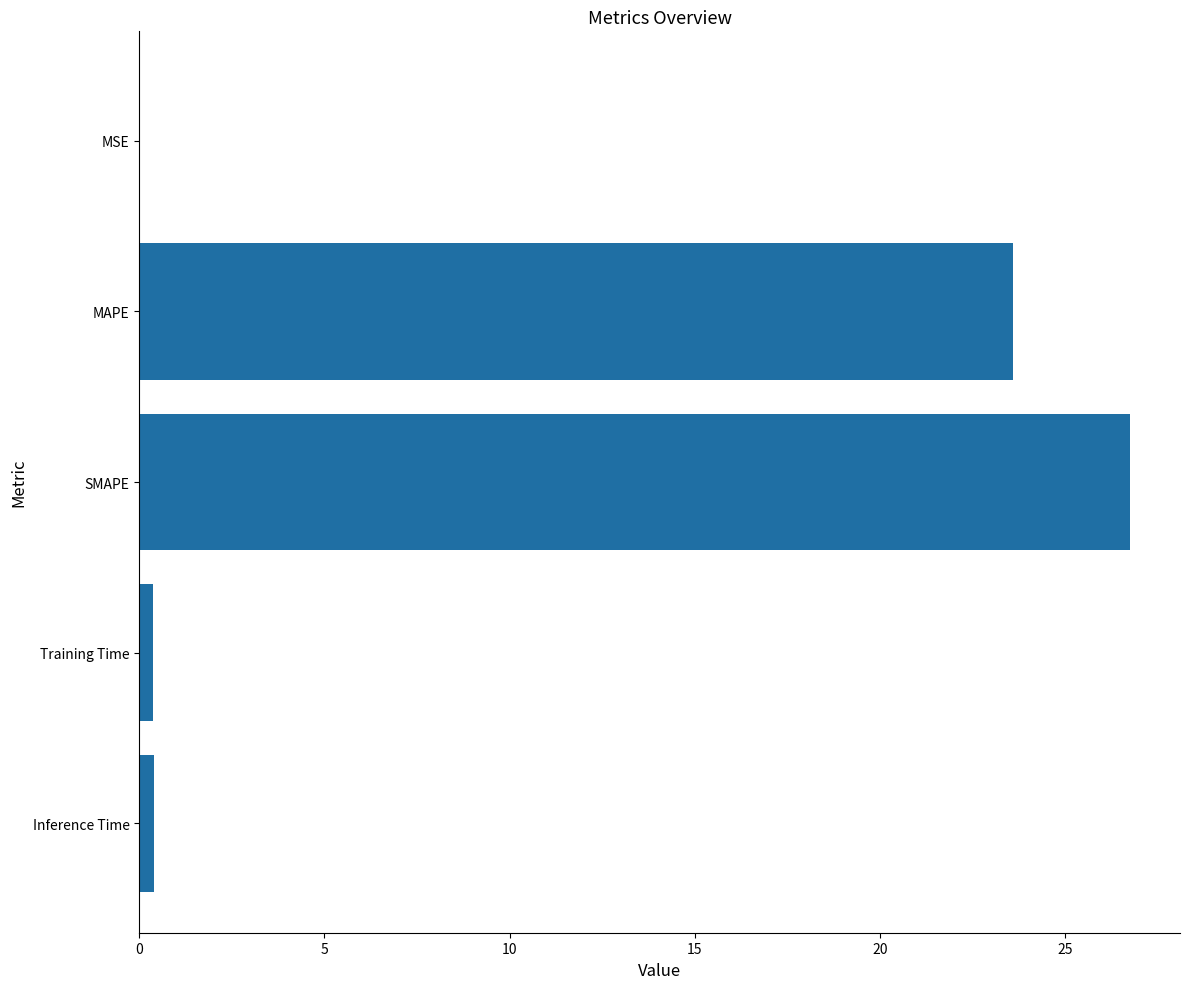

What is the change in value from MAPE to SMAPE?

+3.2